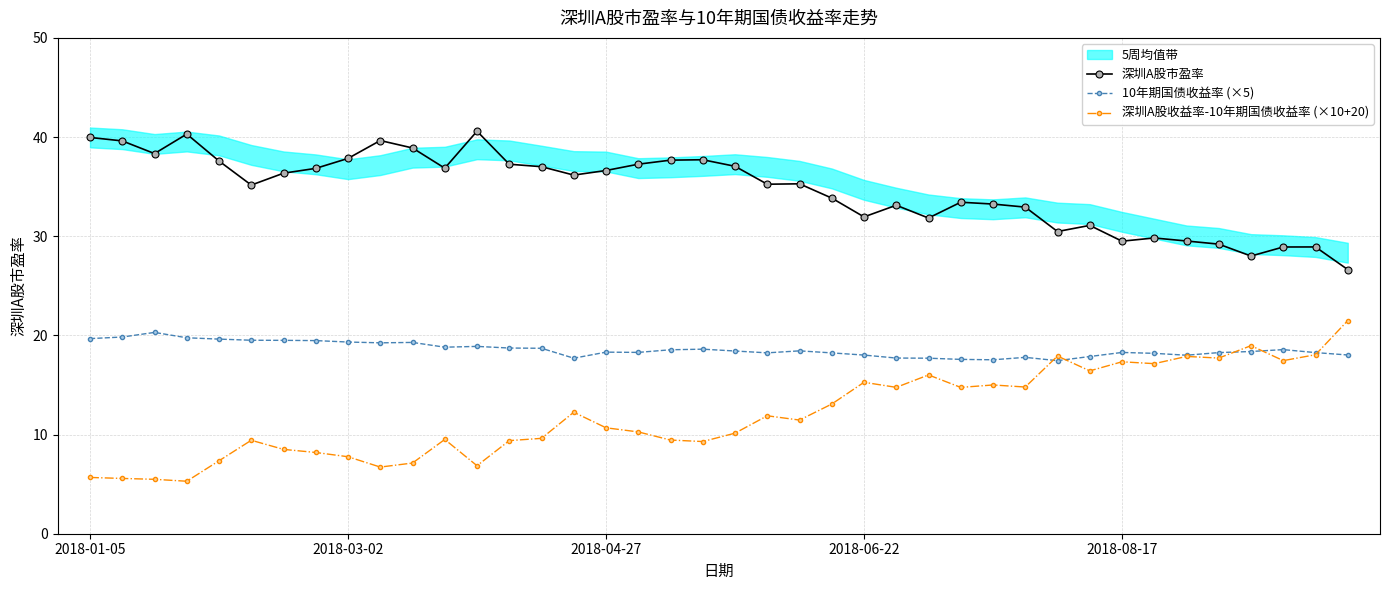

How many categories are shown in the chart?

40